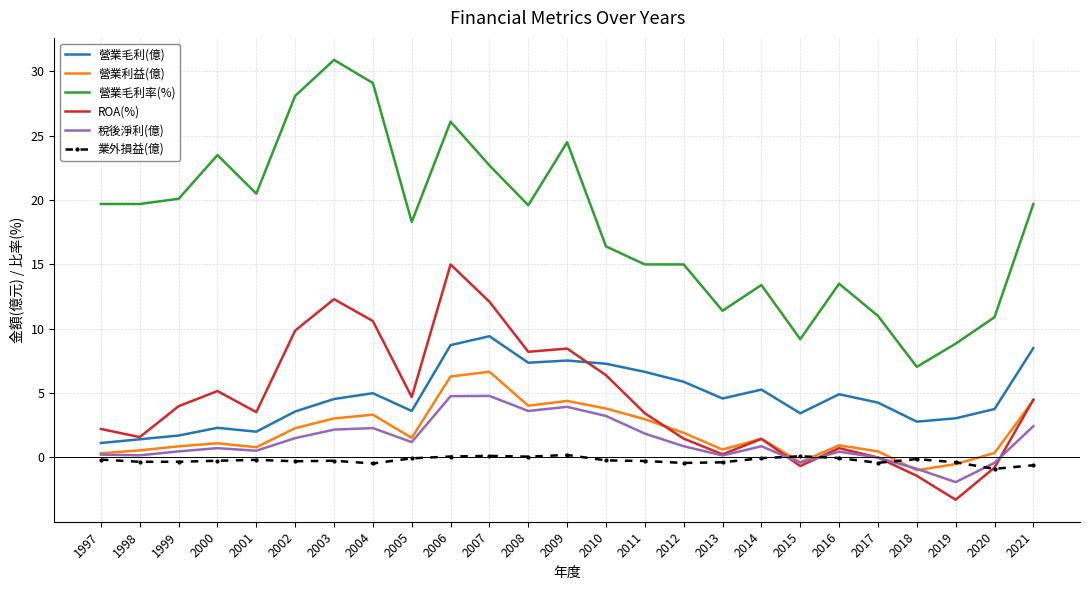

Is it true that ROA(%) equals 4.3 at 2002?

False